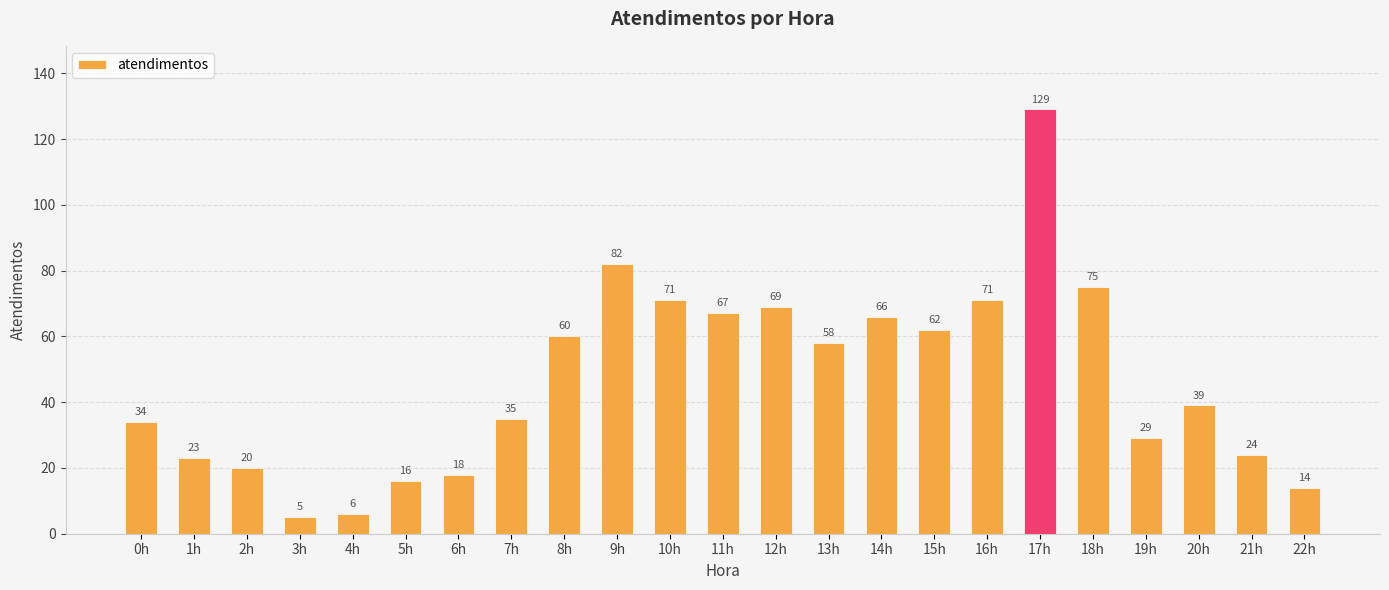

What is the label of the 23rd bar from the left?

22h